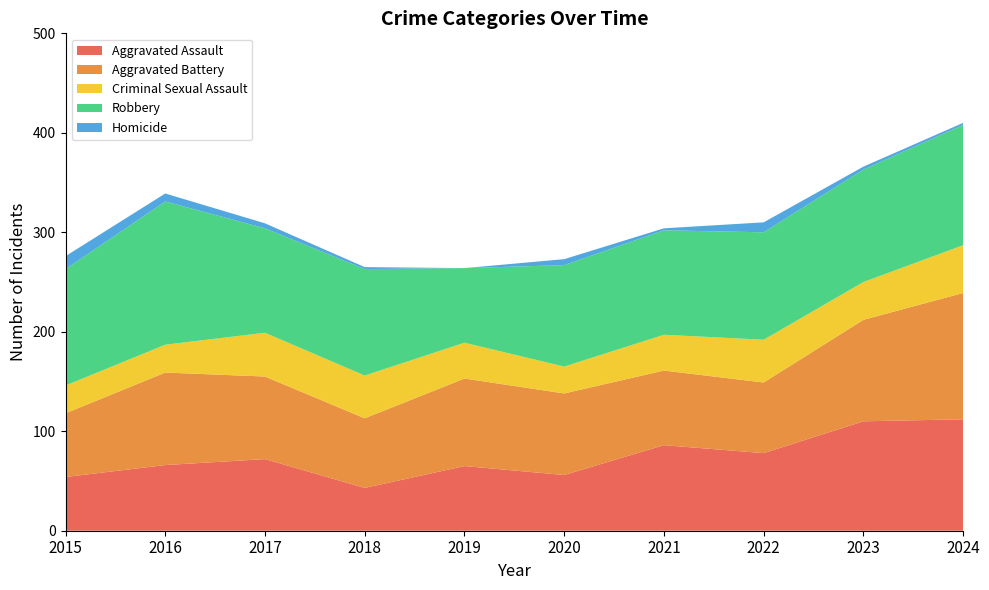

Reading left to right, extract all data points from this chart.

Aggravated Assault: 2015=54	2016=66	2017=72	2018=43	2019=65	2020=56	2021=86	2022=78	2023=110	2024=112
Aggravated Battery: 2015=64	2016=93	2017=83	2018=70	2019=88	2020=82	2021=75	2022=71	2023=102	2024=127
Criminal Sexual Assault: 2015=28	2016=28	2017=44	2018=43	2019=36	2020=27	2021=36	2022=43	2023=38	2024=48
Robbery: 2015=117	2016=144	2017=105	2018=107	2019=75	2020=102	2021=105	2022=108	2023=113	2024=121
Homicide: 2015=13	2016=8	2017=5	2018=2	2019=0	2020=6	2021=2	2022=10	2023=3	2024=2